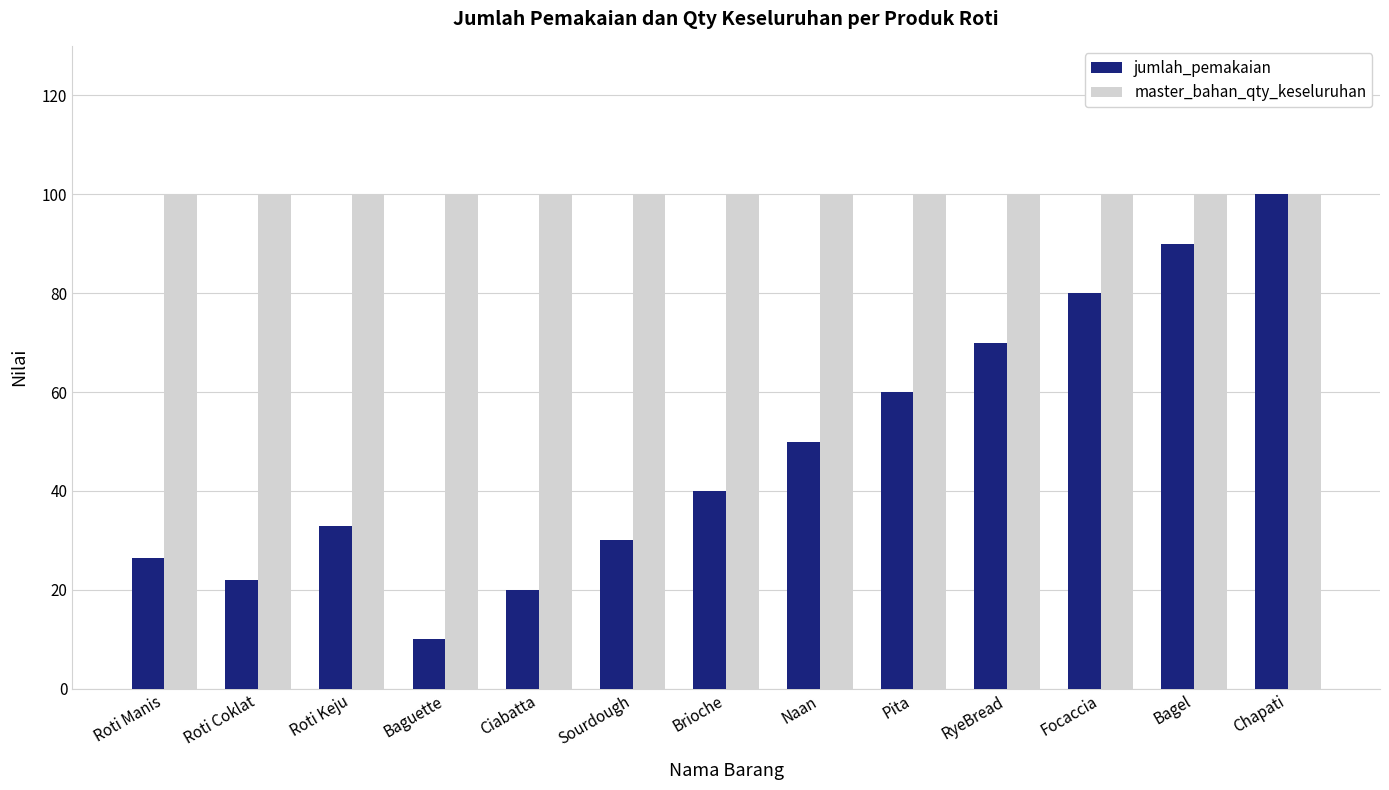

Count the number of categories in the chart.

13